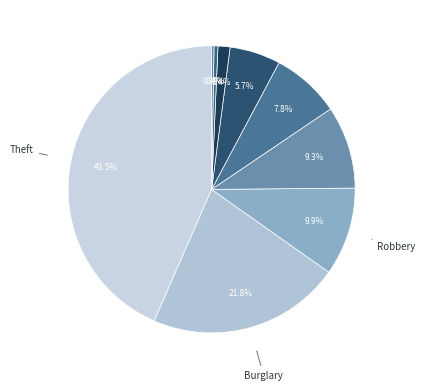

Does any single category account for the majority?

No